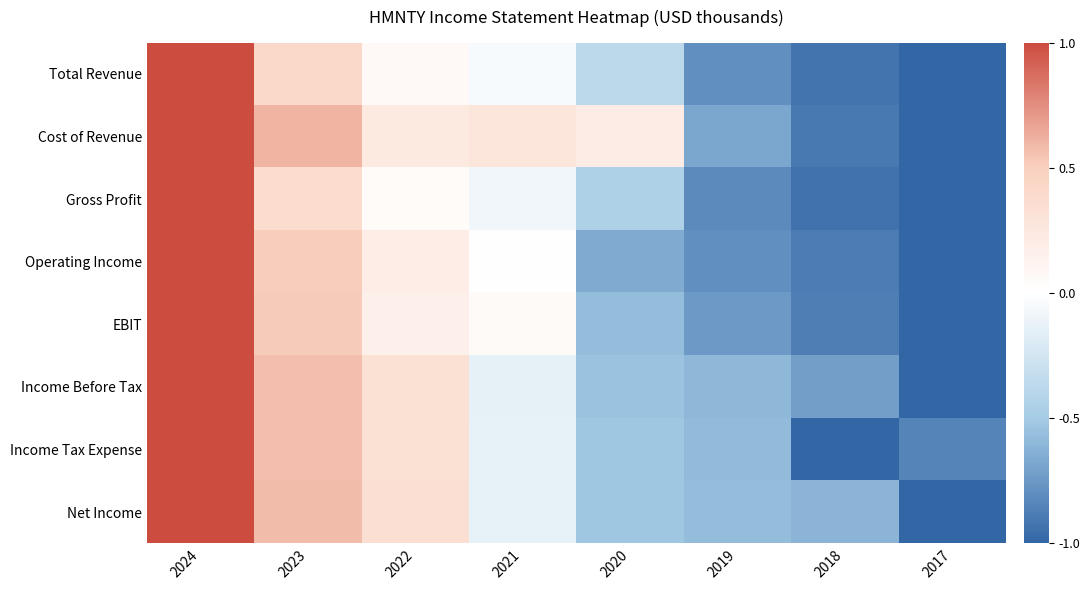

How many categories are shown in the chart?

8